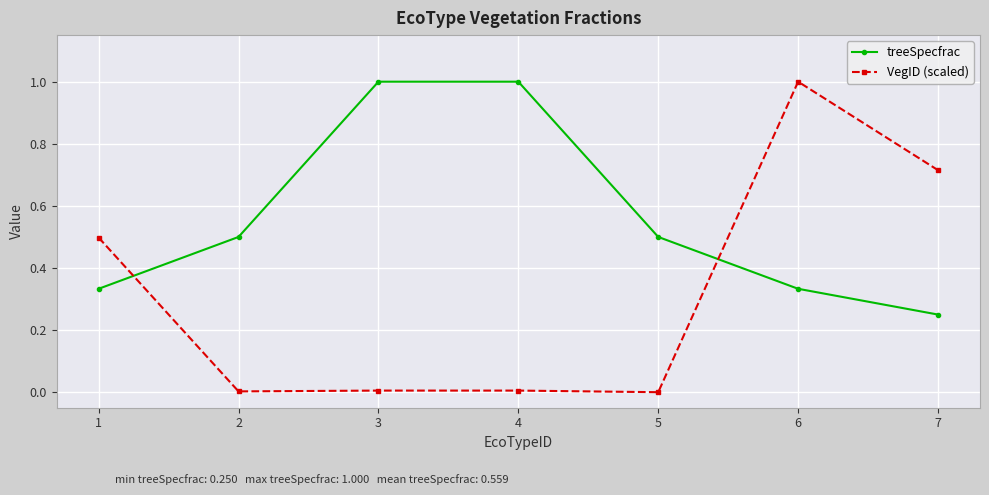

At 1, list the series in order from largest to smallest.

VegID (scaled), treeSpecfrac